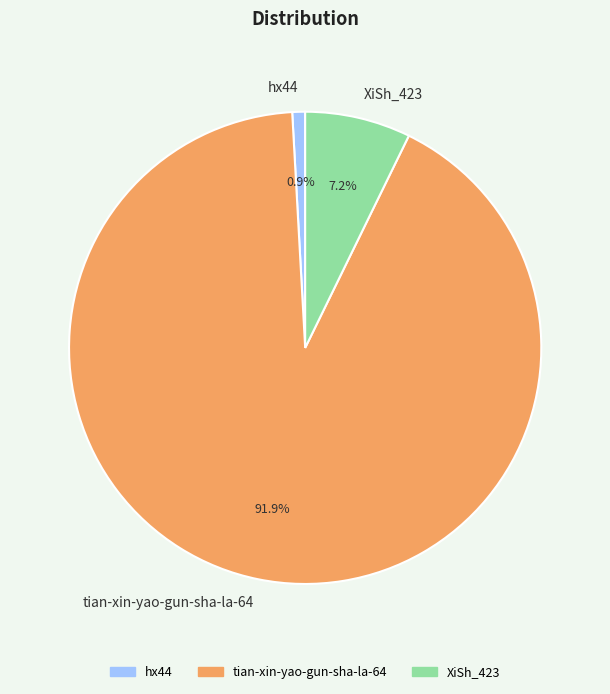

What is the smallest slice in the pie chart?

hx44